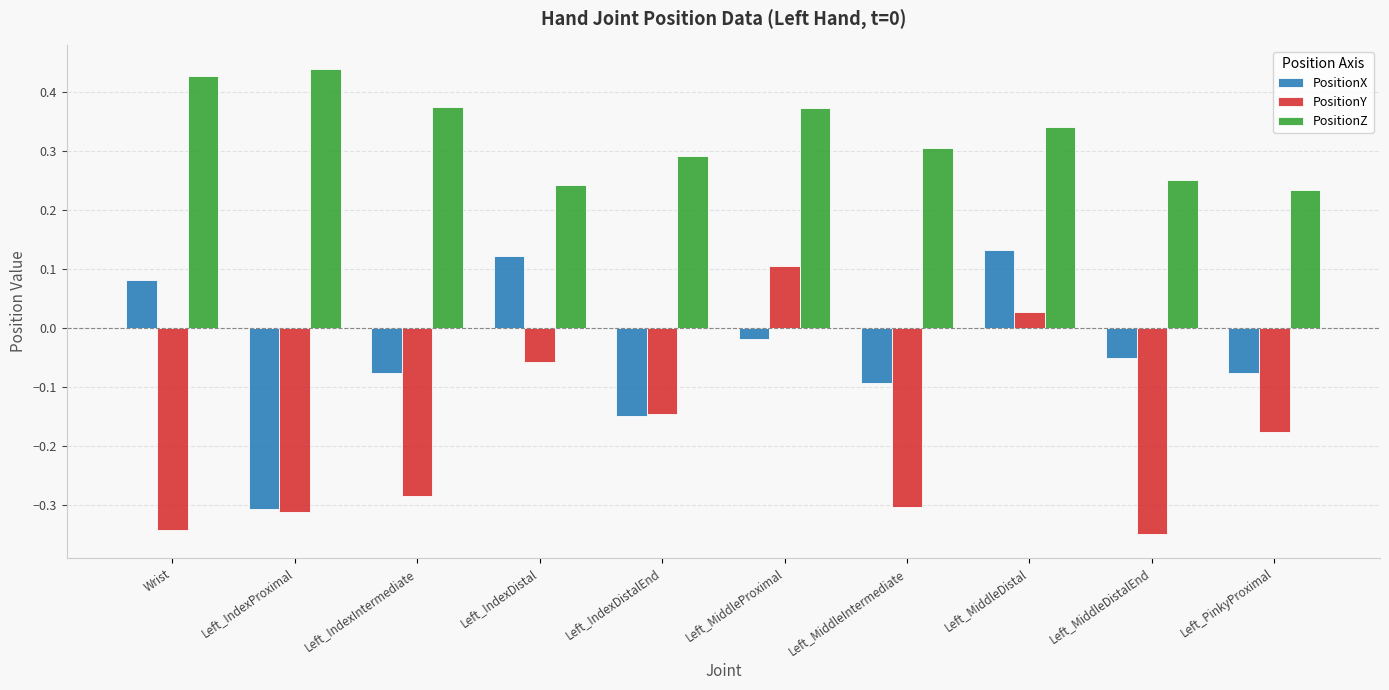

Count the PositionZ values in the range 0 to 1.

10